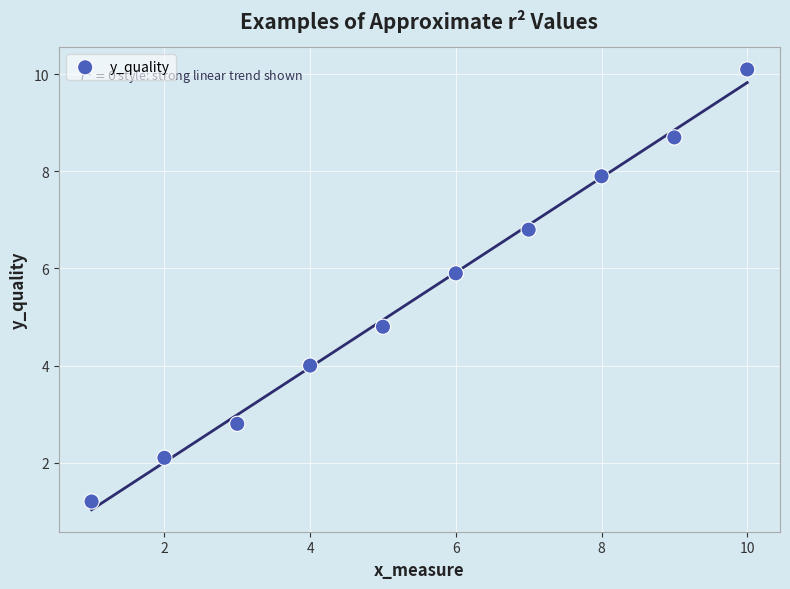

What Y value in the scatter plot is closest to 5?

4.8